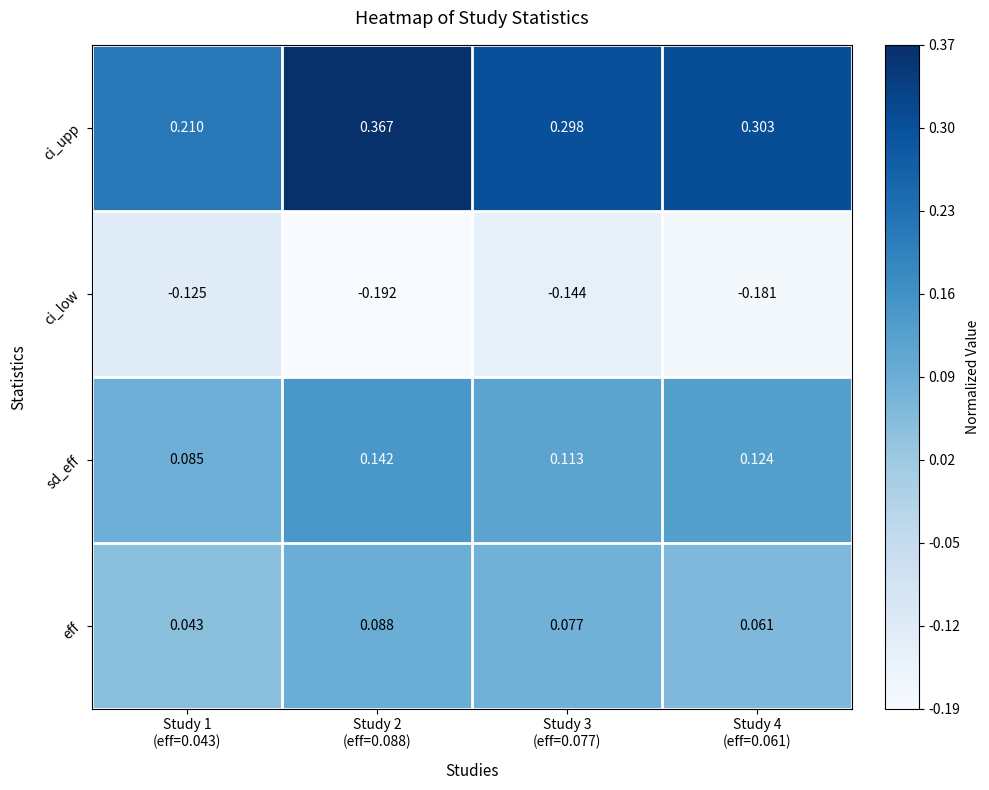

Which series has the widest spread of values?

ci_upp